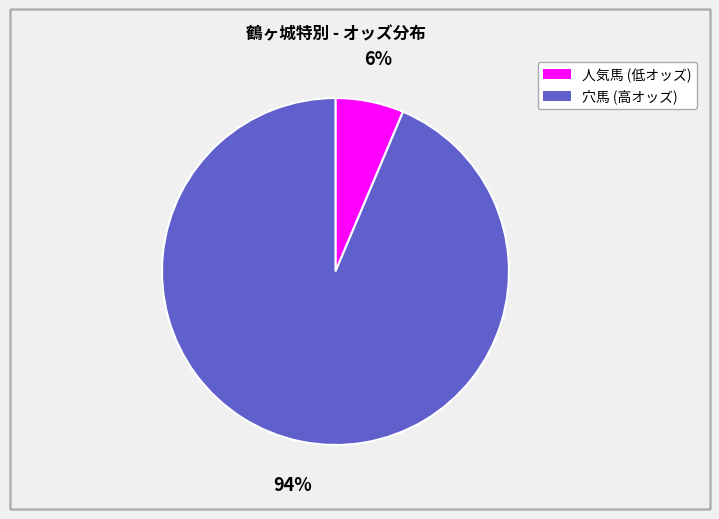

Is there any slice that represents more than half of the pie?

Yes